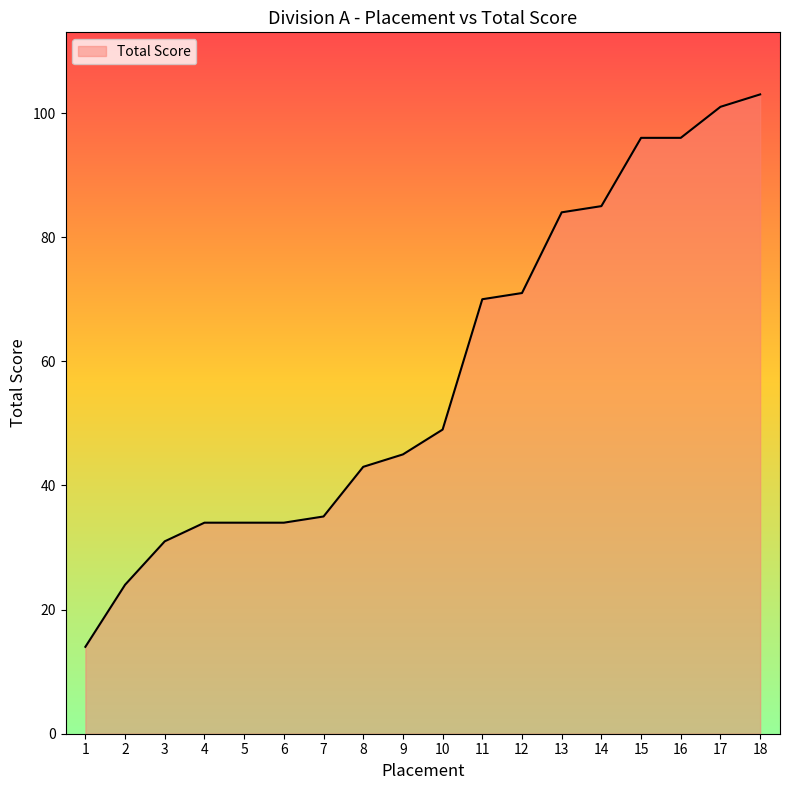

What is the average value?

58